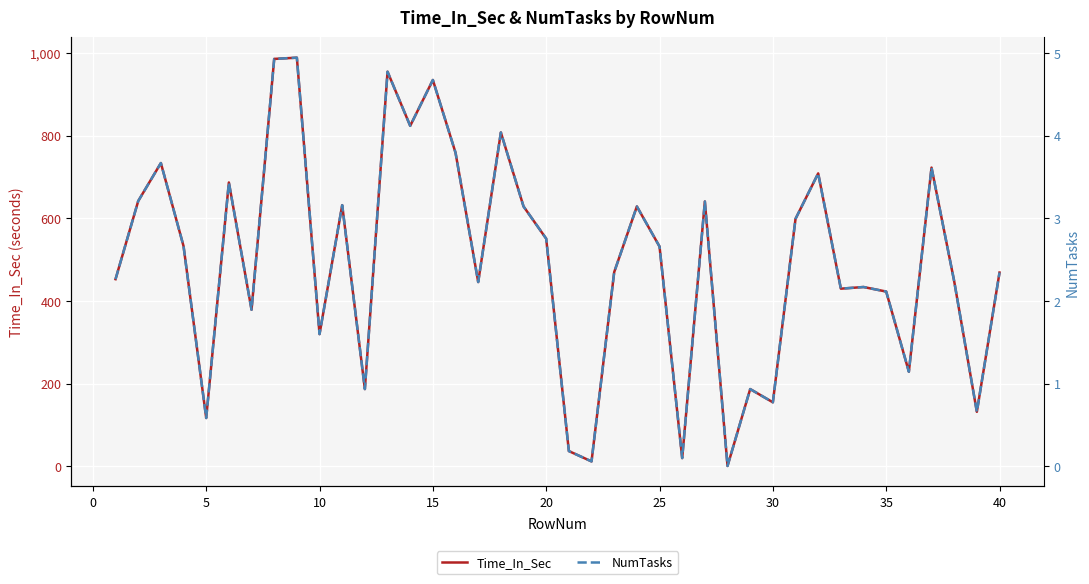

True or false: Time_In_Sec and NumTasks intersect in this chart.

False